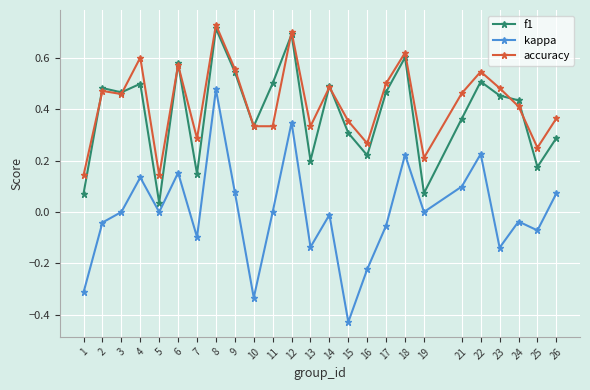

What is the difference between the maximum and minimum values in the kappa series?

0.9